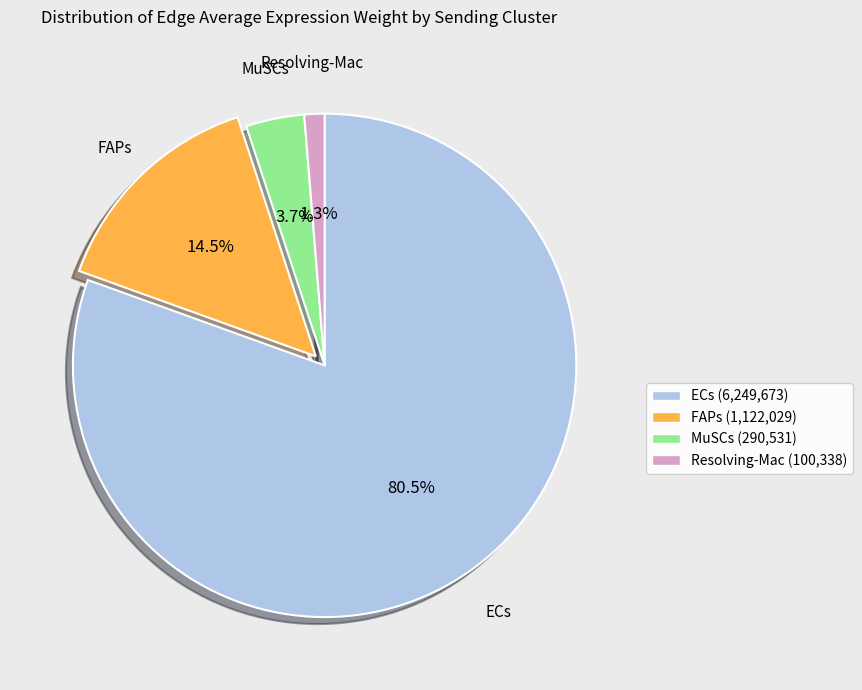

Which category accounts for the majority?

ECs